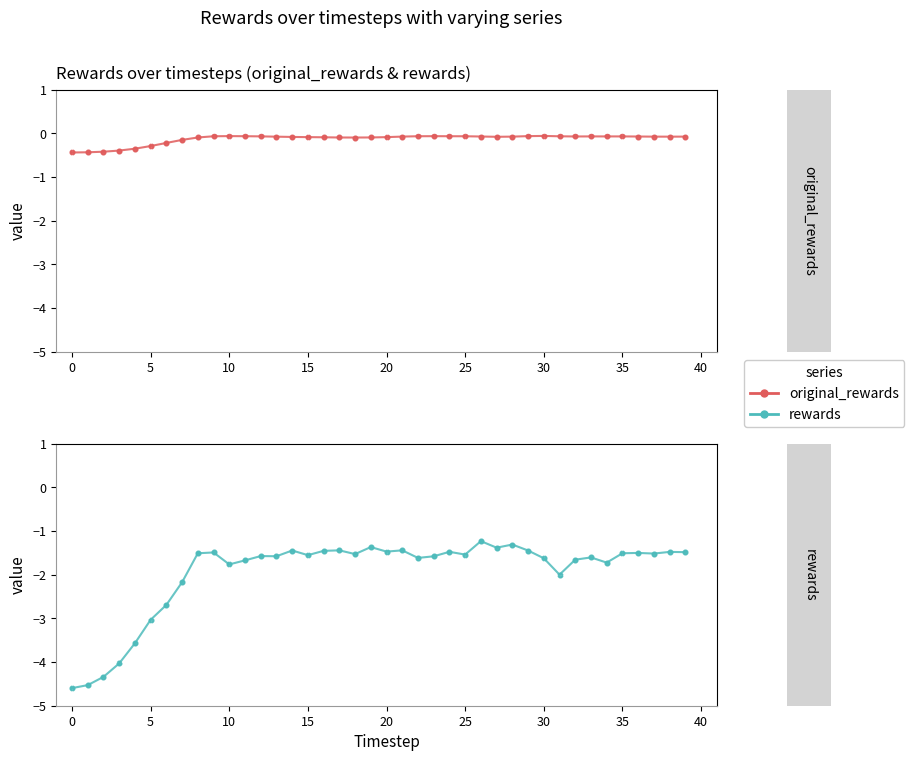

At which category is the sum across all series the highest?

26